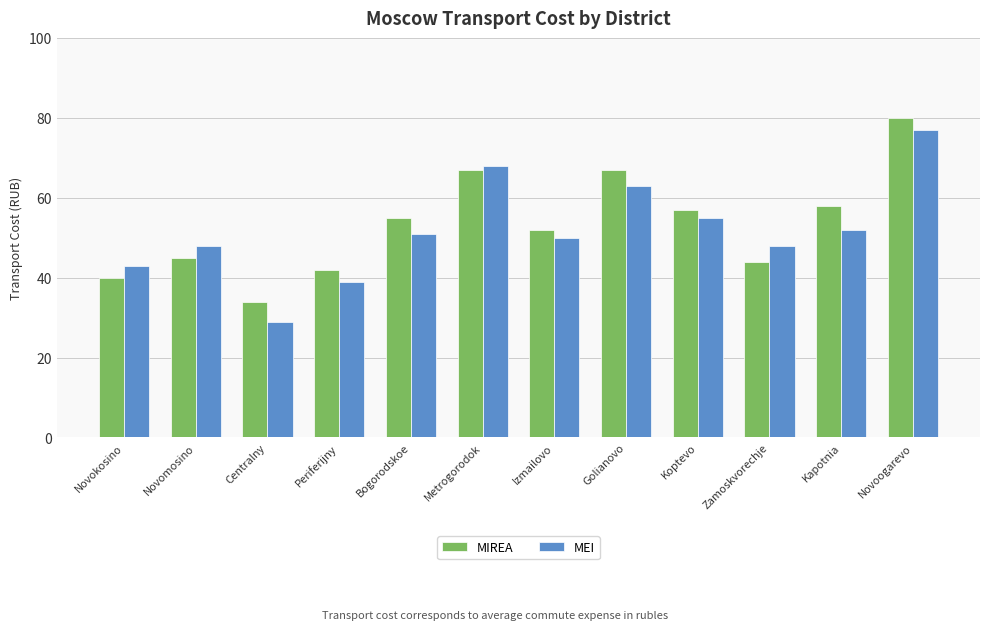

At how many categories does at least one series exceed 47?

9